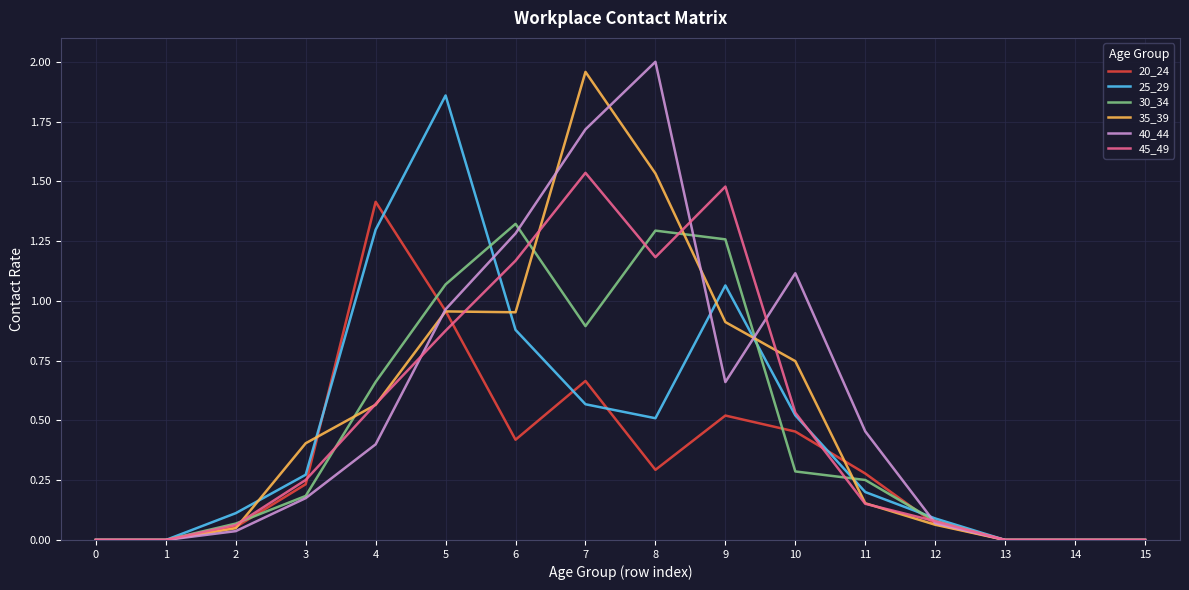

Between 11 and 13, which series saw the biggest shift?

40_44